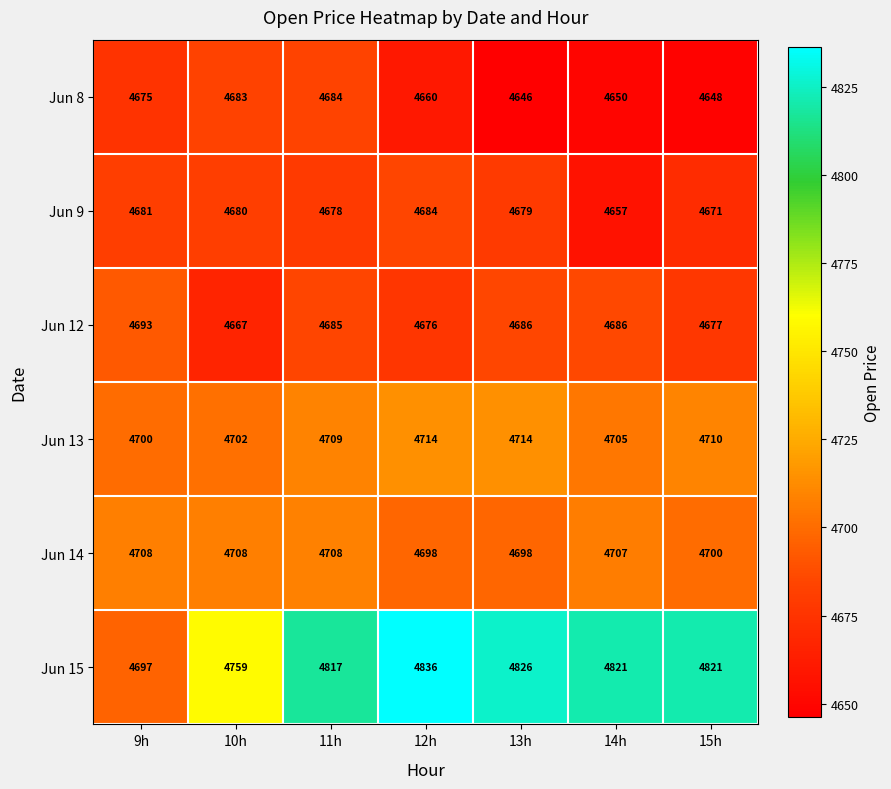

Rank the series at 13h from lowest to highest value.

Jun 8, Jun 9, Jun 12, Jun 14, Jun 13, Jun 15